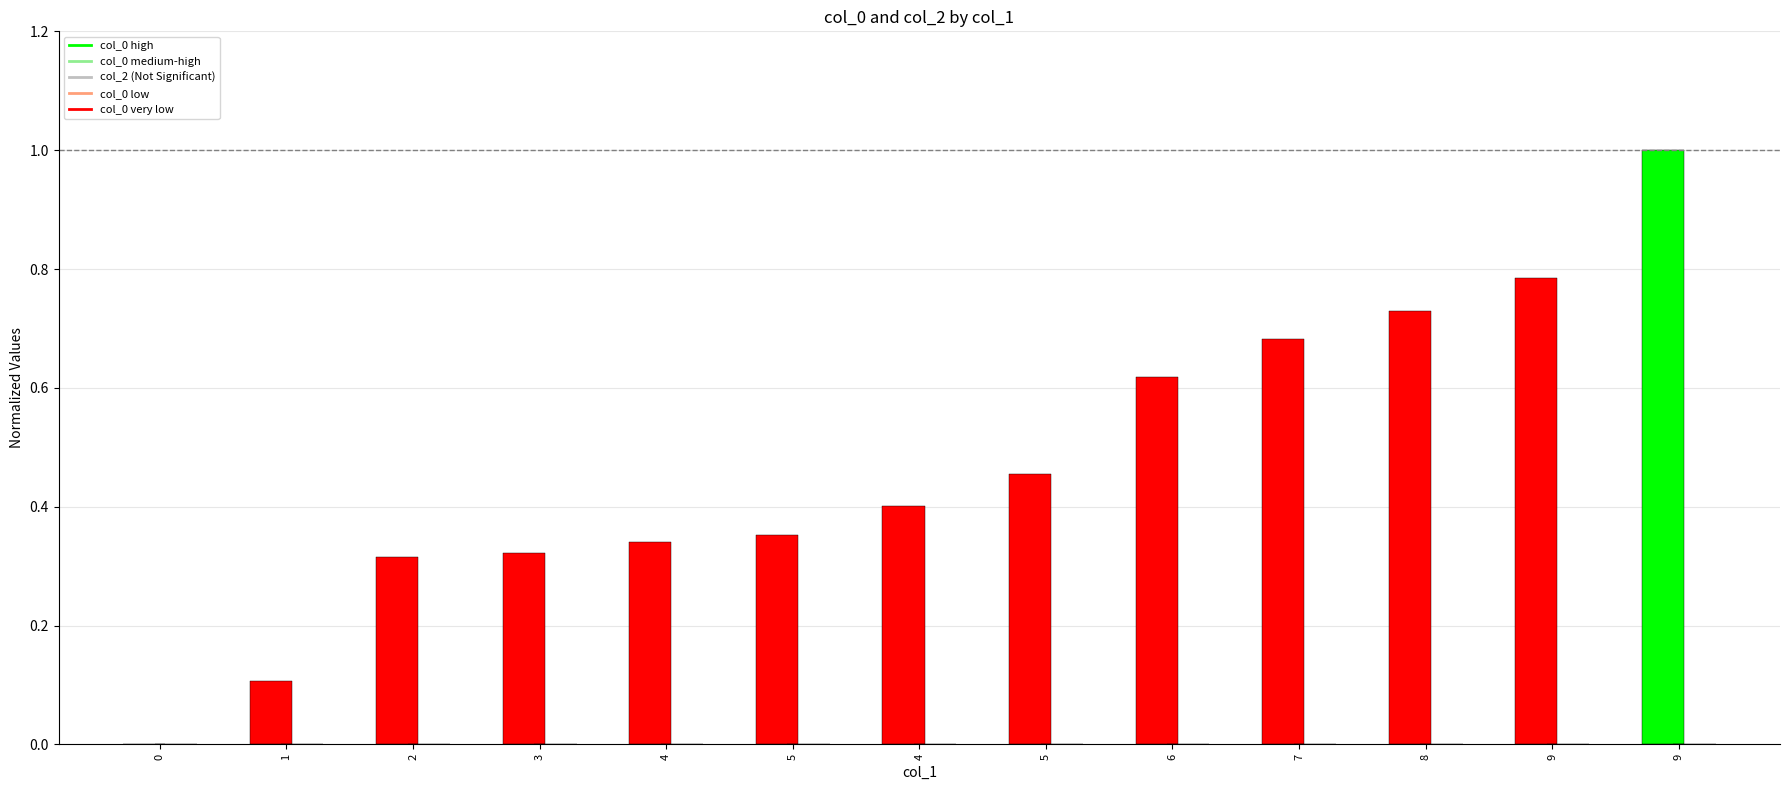

Does the chart contain stacked bars?

No